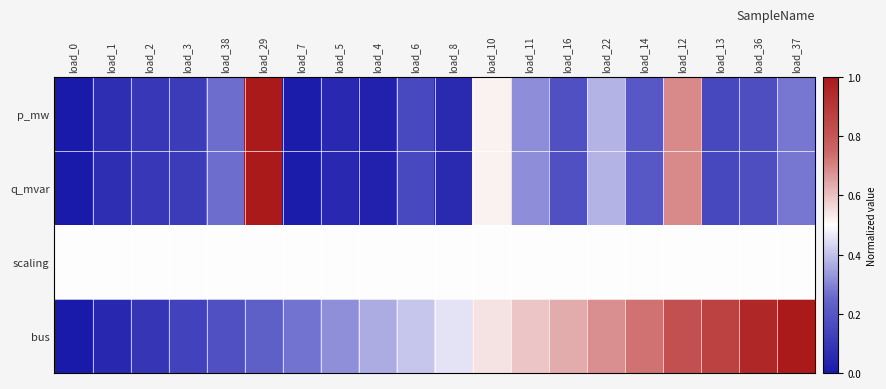

How many categories are shown in the chart?

20